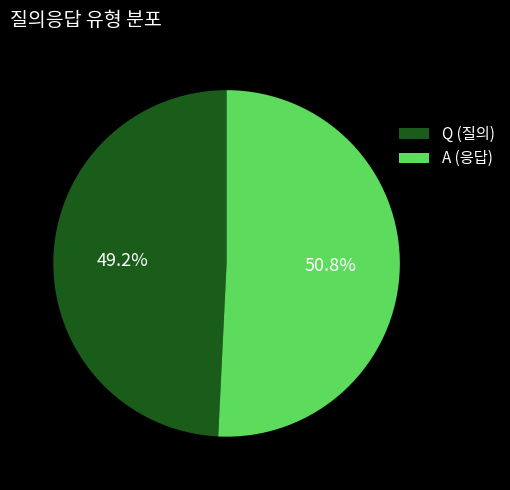

What percentage is the A slice, to the nearest percent?

51%